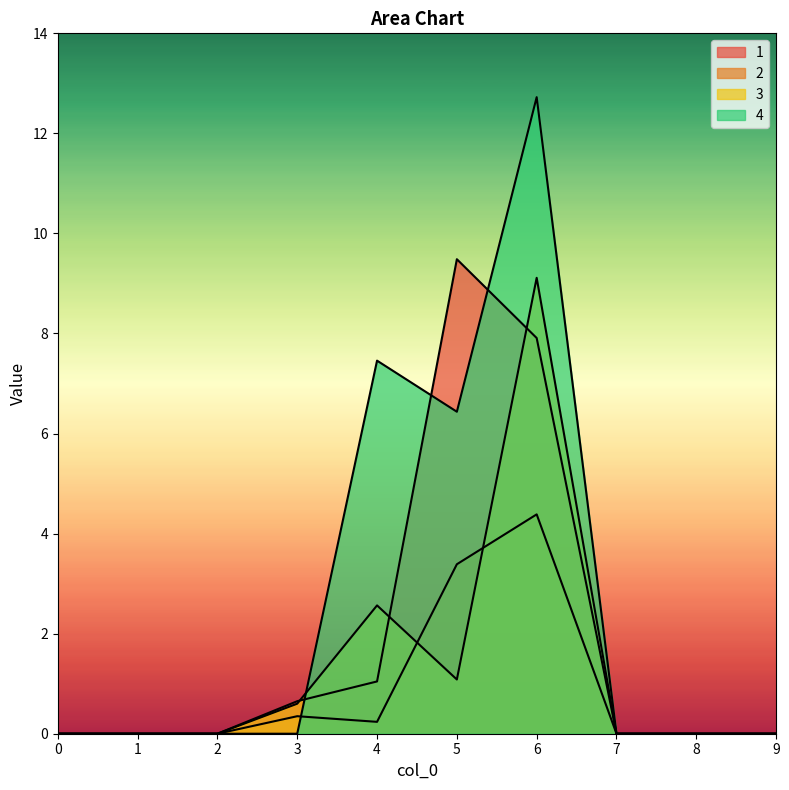

At how many categories does at least one series exceed 9?

2